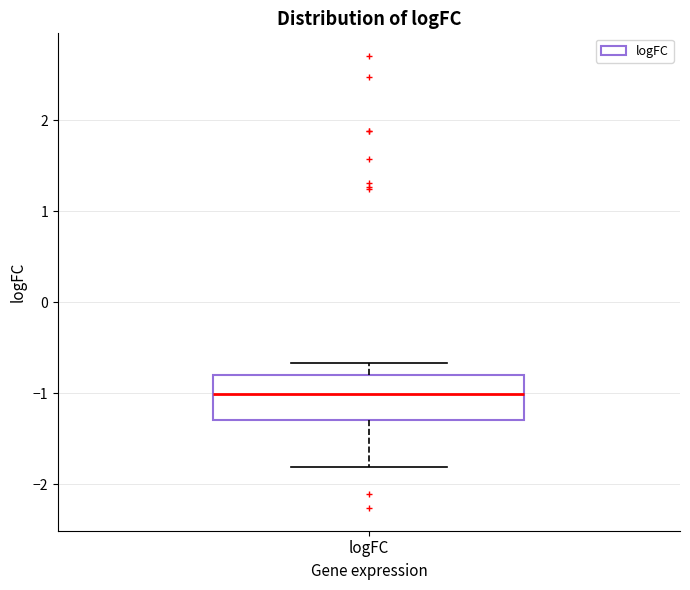

Where does the median line of the box for logFC sit on the y-axis? The values are not printed on the chart, so give them approximately, as read against the axis.

-1.0